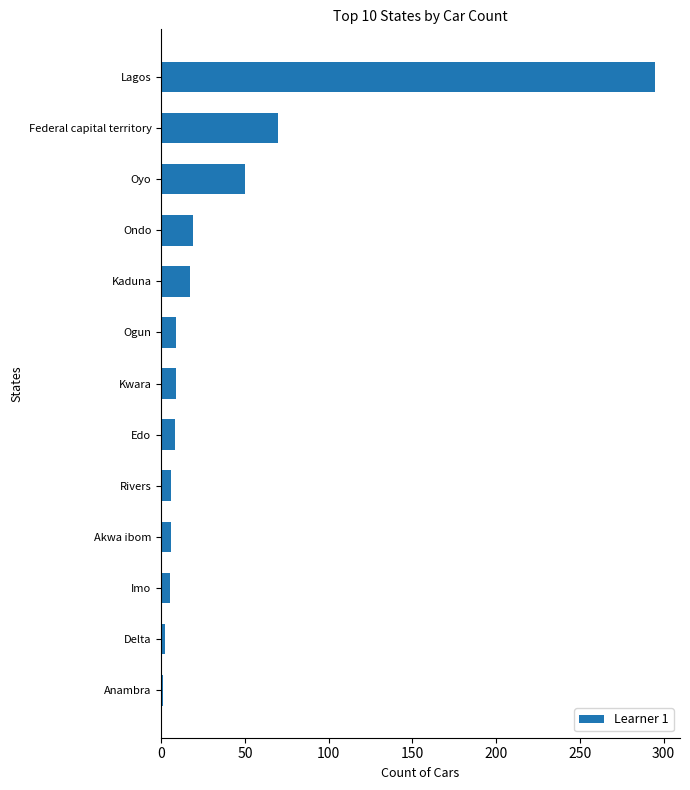

Where is the data nearest to the value 148?

Federal capital territory